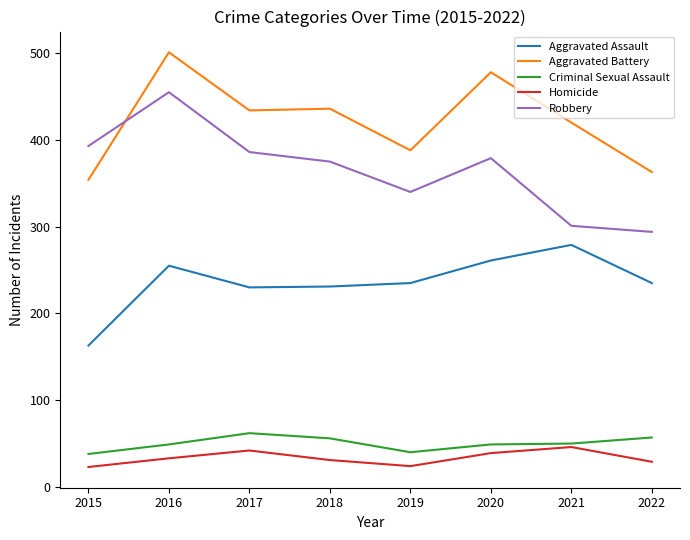

What are all the series names shown in the legend?

Aggravated Assault, Aggravated Battery, Criminal Sexual Assault, Homicide, Robbery